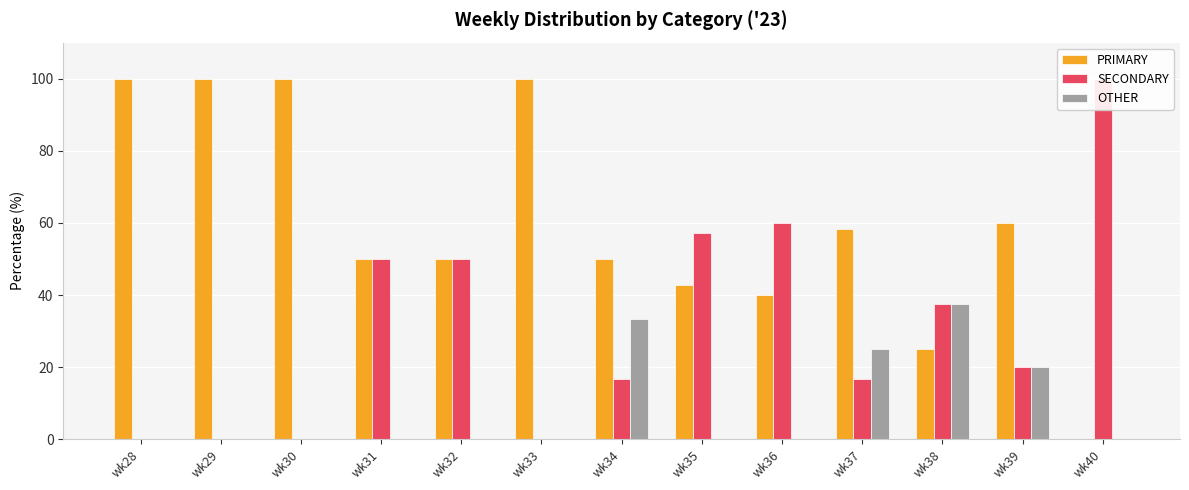

Rank the series by their average value, from lowest to highest.

OTHER, SECONDARY, PRIMARY